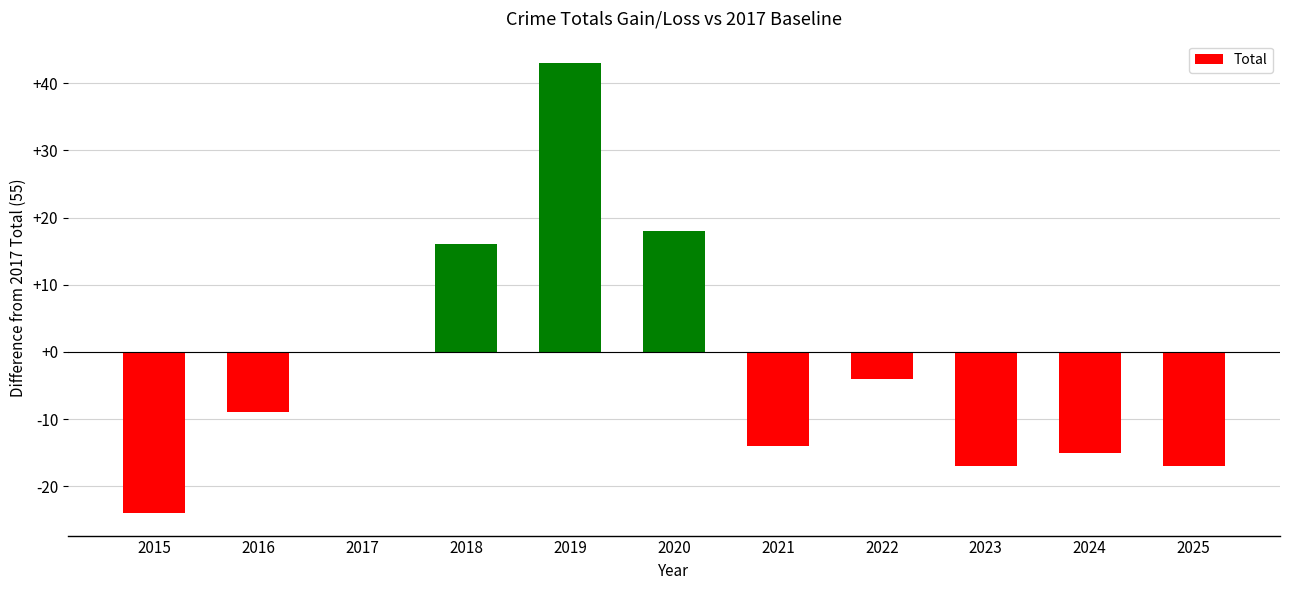

What is the change in value from 2017 to 2019?

+43